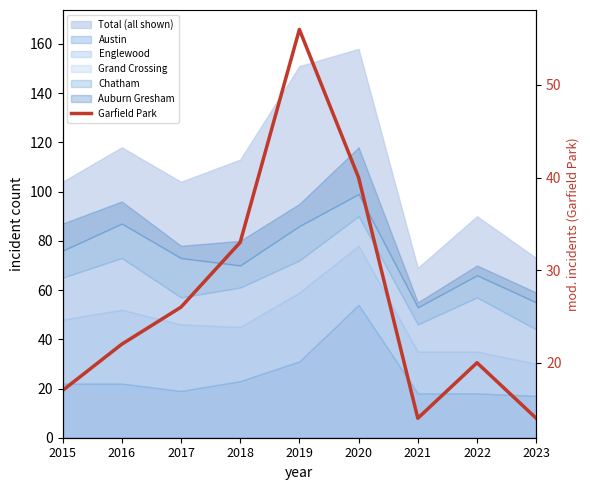

Reading left to right, what are all the values shown in this chart?

17	22	26	33	56	40	14	20	14